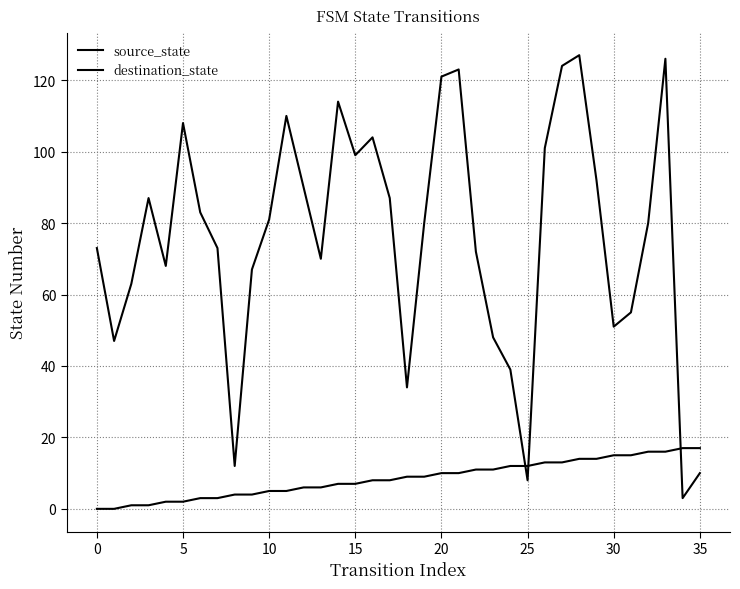

Does the chart display data point markers on the line(s)?

No